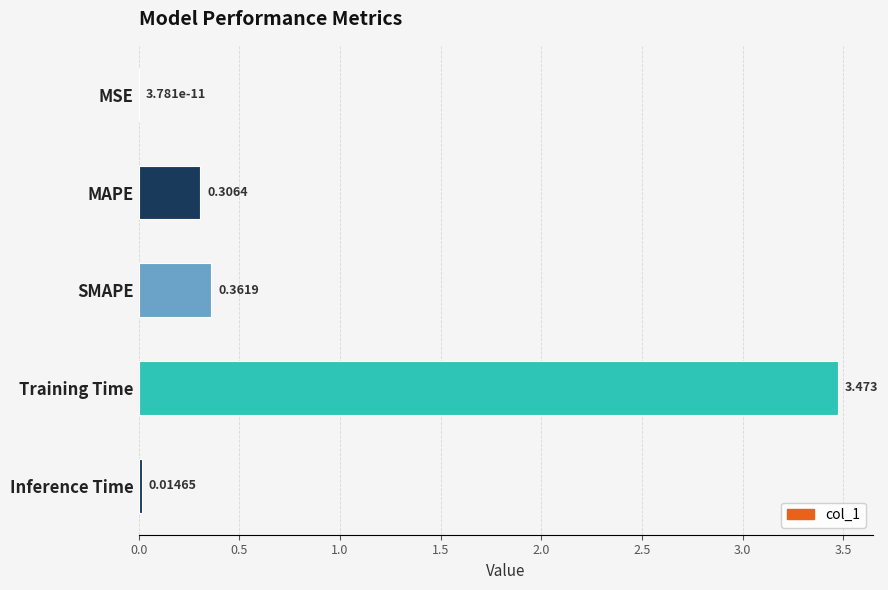

Which has a higher value, Training Time or SMAPE?

Training Time